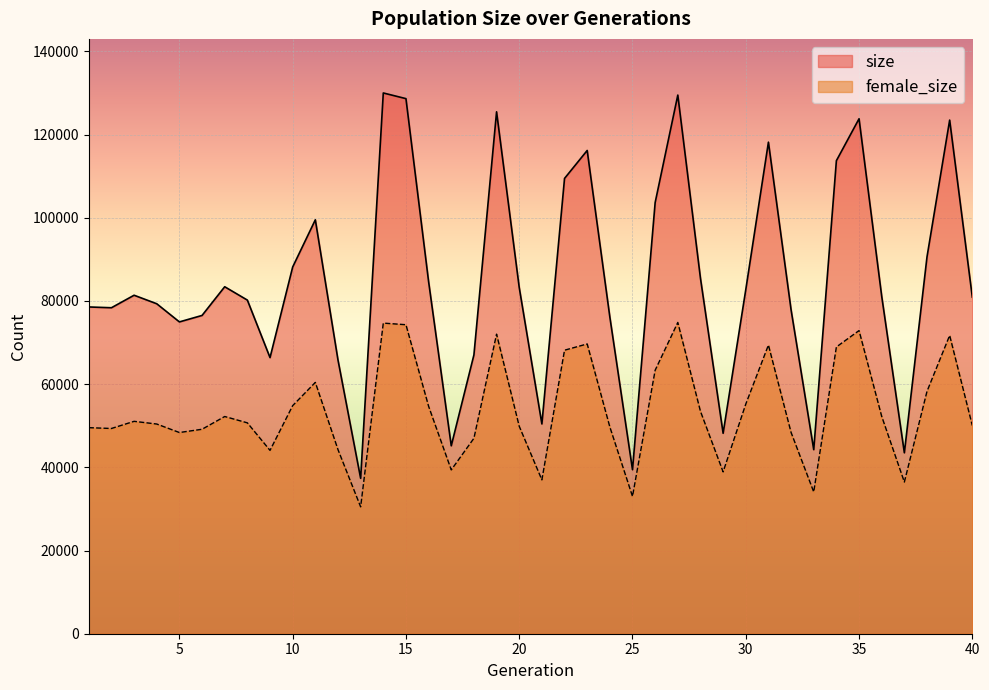

True or false: size and female_size intersect in this chart.

False